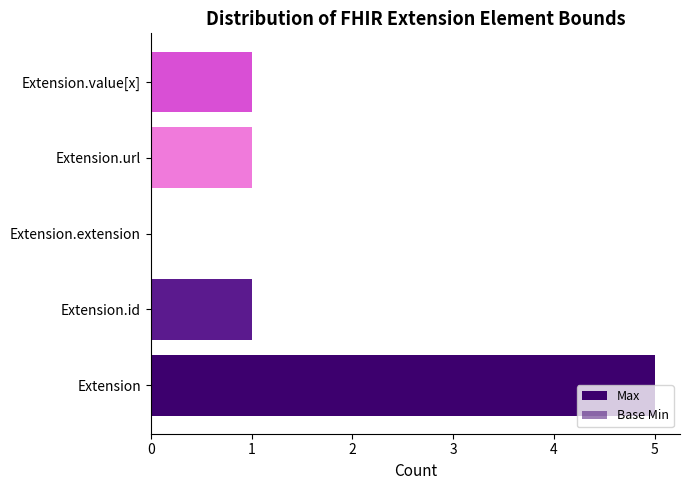

How many positive values does the Base Min series have?

1